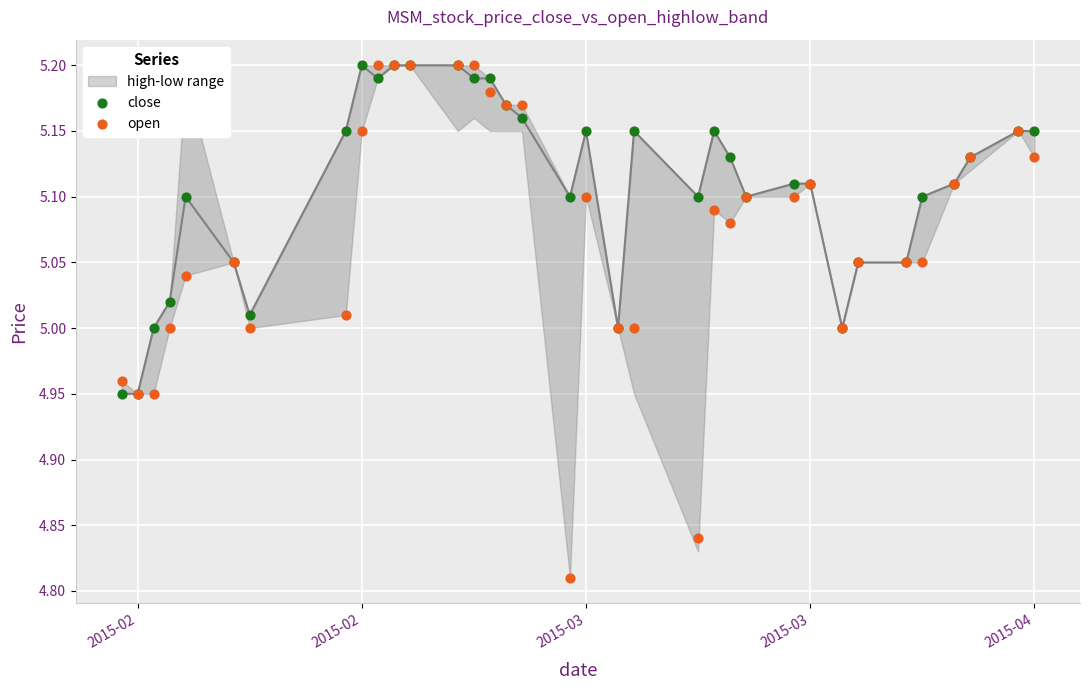

Which series has the widest spread of Y values?

open